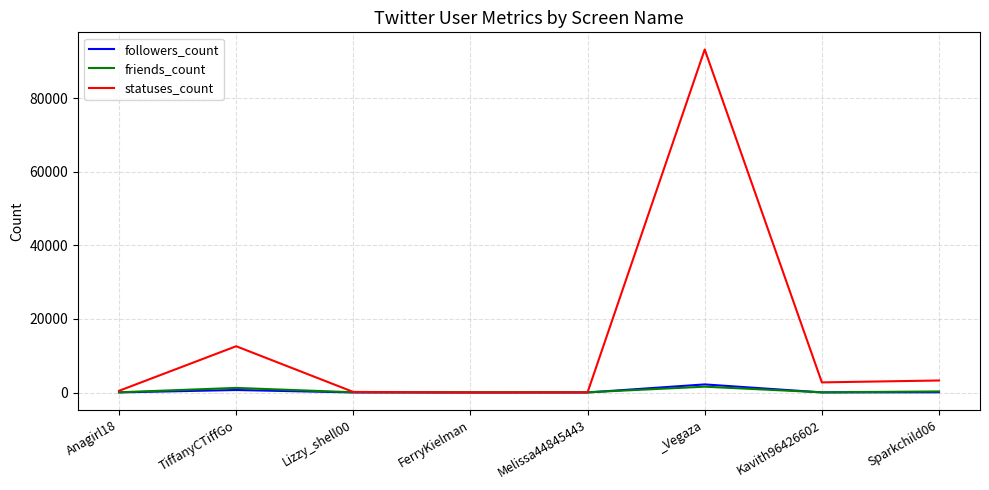

Is this an area chart (filled region under the line)?

No